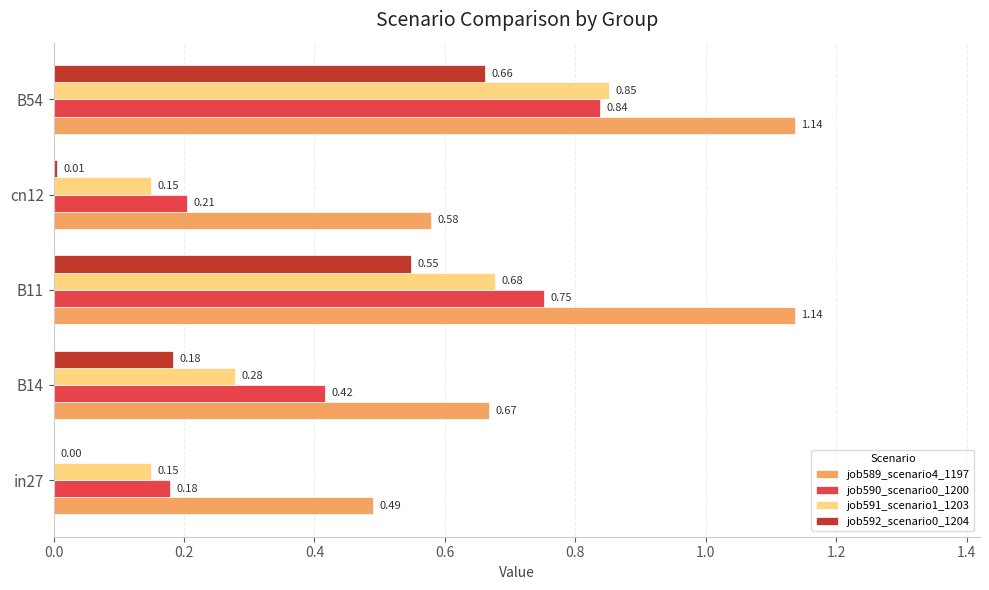

Which series has the largest range (max minus min)?

job591_scenario1_1203